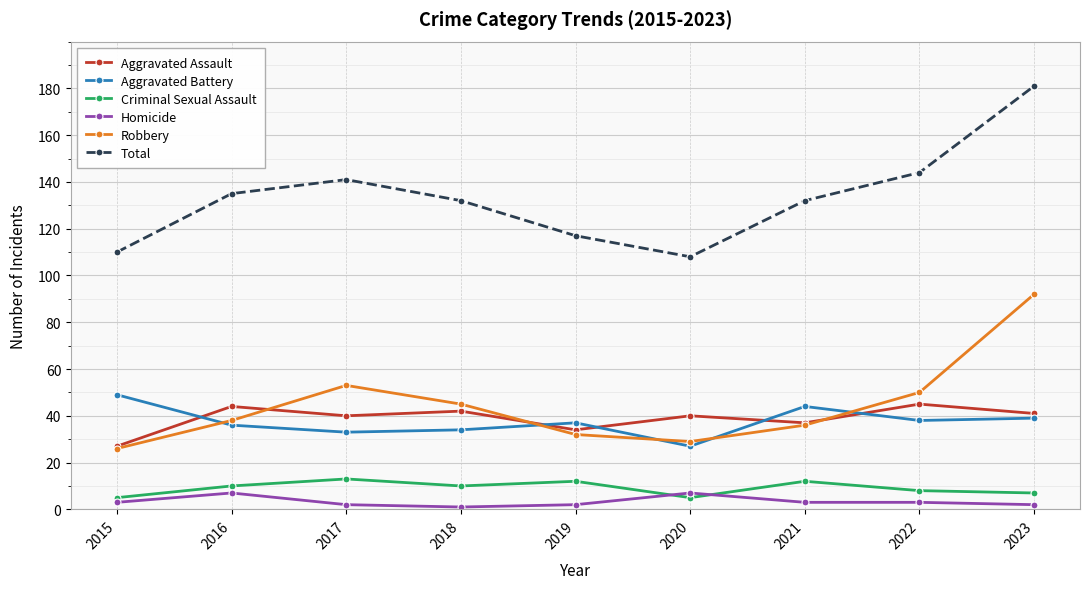

What is the sum of the Aggravated Battery values at 2021 and 2016?

80